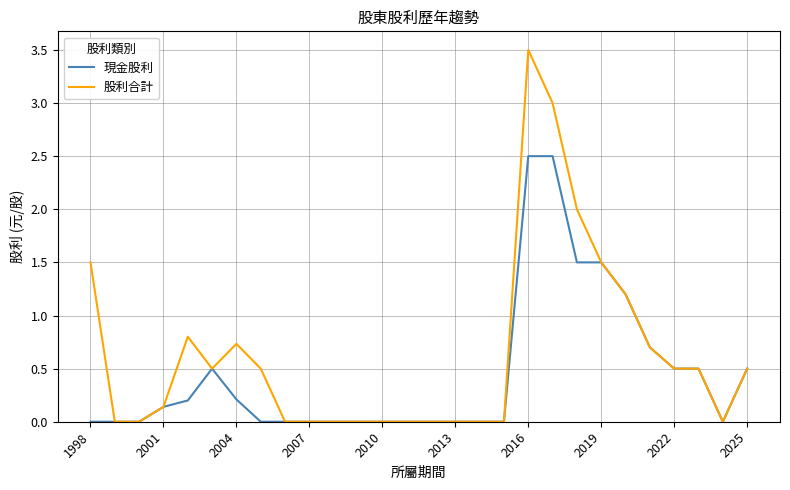

What is the greatest value displayed?

3.5